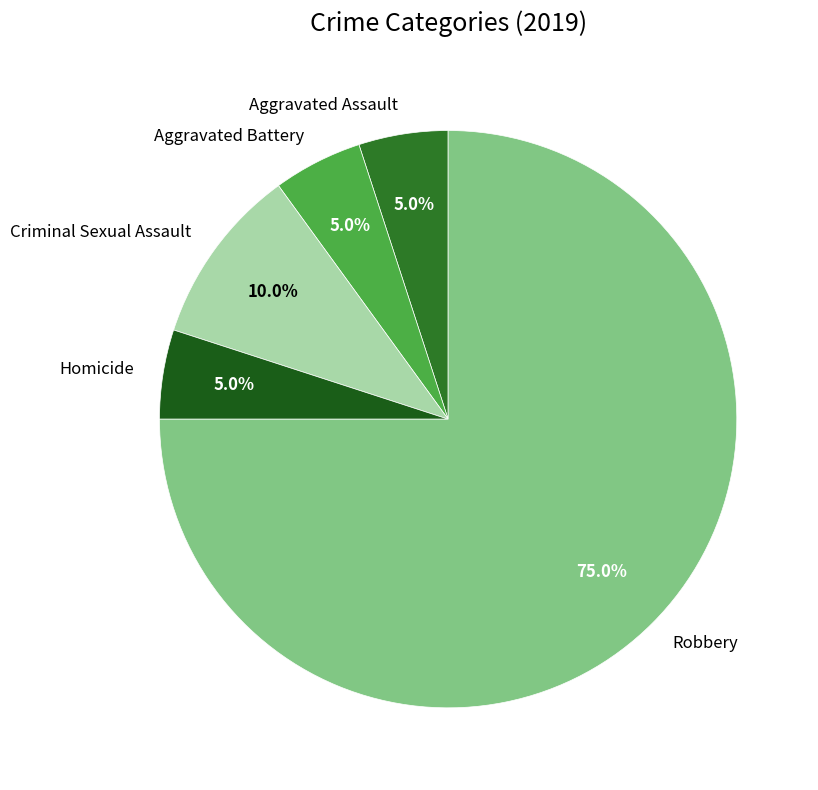

True or false: Robbery accounts for 68% of the total.

False